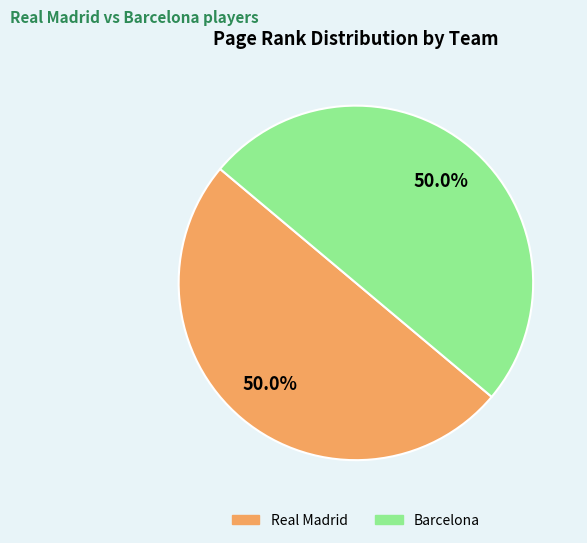

What percentage do Real Madrid and Barcelona together represent?

100.0%